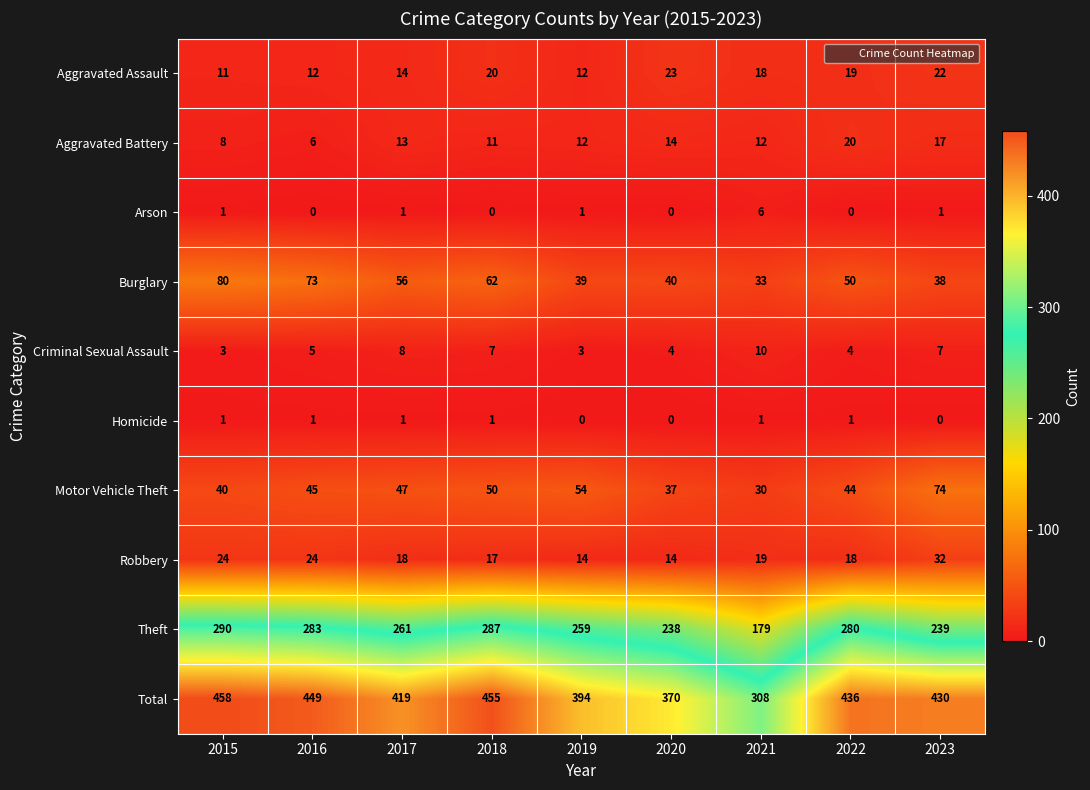

Is it true that Aggravated Battery equals 4 at 2017?

False